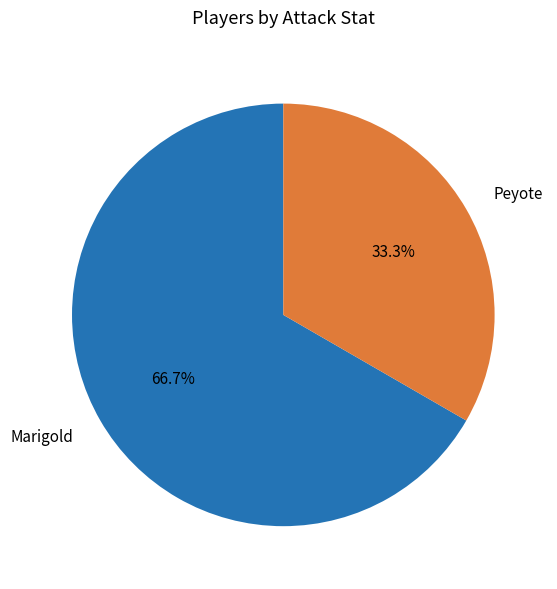

Which slice represents more than half of the pie?

Marigold